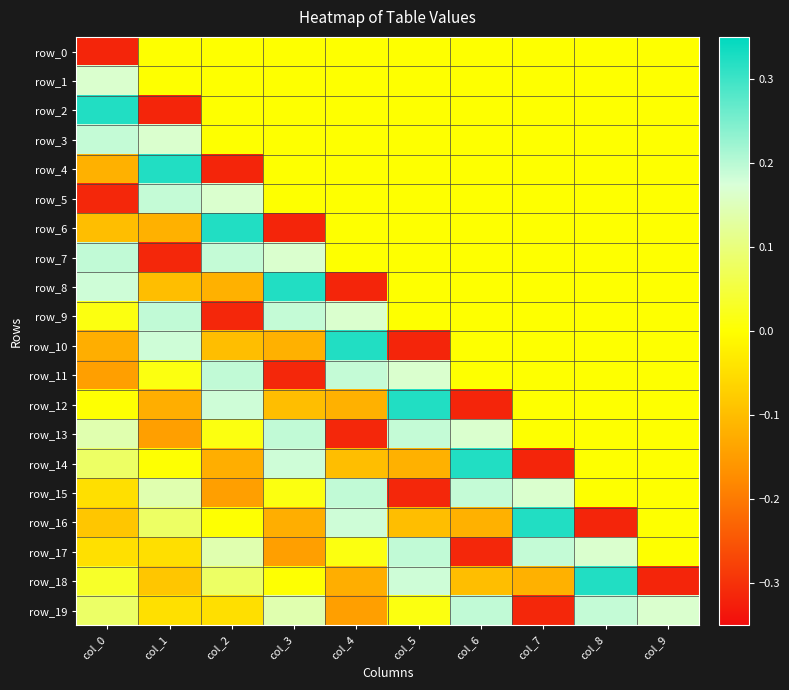

Reading left to right, list all the values displayed in this chart.

row_0: -0.3	0.0	0.0	0.0	0.0	0.0	0.0	0.0	0.0	0.0
row_1: 0.2	0.0	0.0	0.0	0.0	0.0	0.0	0.0	0.0	0.0
row_2: 0.3	-0.3	0.0	0.0	0.0	0.0	0.0	0.0	0.0	0.0
row_3: 0.2	0.2	0.0	0.0	0.0	0.0	0.0	0.0	0.0	0.0
row_4: -0.1	0.3	-0.3	0.0	0.0	0.0	0.0	0.0	0.0	0.0
row_5: -0.3	0.2	0.2	0.0	0.0	0.0	0.0	0.0	0.0	0.0
row_6: -0.1	-0.1	0.3	-0.3	0.0	0.0	0.0	0.0	0.0	0.0
row_7: 0.2	-0.3	0.2	0.2	0.0	0.0	0.0	0.0	0.0	0.0
row_8: 0.2	-0.1	-0.1	0.3	-0.3	0.0	0.0	0.0	0.0	0.0
row_9: 0.0	0.2	-0.3	0.2	0.2	0.0	0.0	0.0	0.0	0.0
row_10: -0.1	0.2	-0.1	-0.1	0.3	-0.3	0.0	0.0	0.0	0.0
row_11: -0.1	0.0	0.2	-0.3	0.2	0.2	0.0	0.0	0.0	0.0
row_12: 0.0	-0.1	0.2	-0.1	-0.1	0.3	-0.3	0.0	0.0	0.0
row_13: 0.1	-0.1	0.0	0.2	-0.3	0.2	0.2	0.0	0.0	0.0
row_14: 0.1	0.0	-0.1	0.2	-0.1	-0.1	0.3	-0.3	0.0	0.0
row_15: -0.0	0.1	-0.1	0.0	0.2	-0.3	0.2	0.2	0.0	0.0
row_16: -0.1	0.1	0.0	-0.1	0.2	-0.1	-0.1	0.3	-0.3	0.0
row_17: -0.0	-0.0	0.1	-0.1	0.0	0.2	-0.3	0.2	0.2	0.0
row_18: 0.0	-0.1	0.1	0.0	-0.1	0.2	-0.1	-0.1	0.3	-0.3
row_19: 0.1	-0.0	-0.0	0.1	-0.1	0.0	0.2	-0.3	0.2	0.2